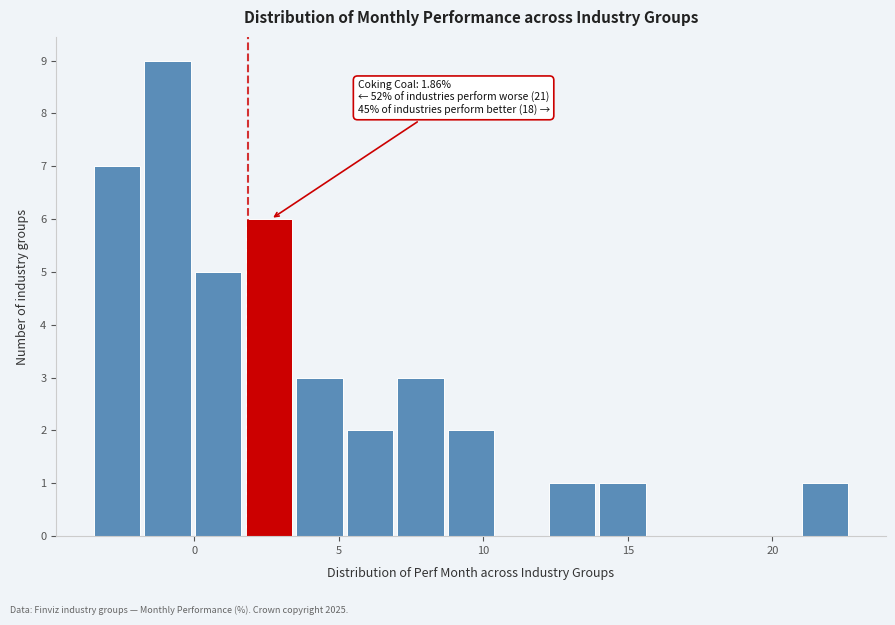

Read against the x-axis, roughly where is the centre of the tallest bar?

-1.0